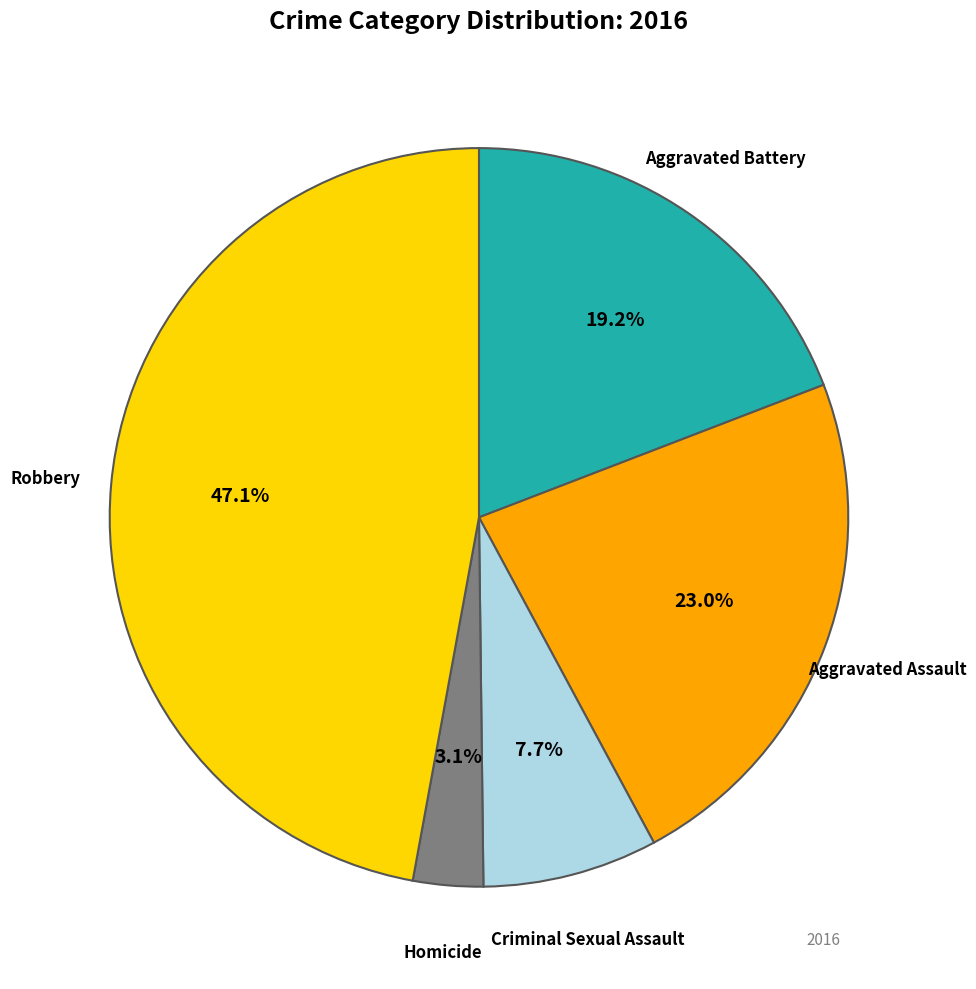

Does any single category account for the majority?

No